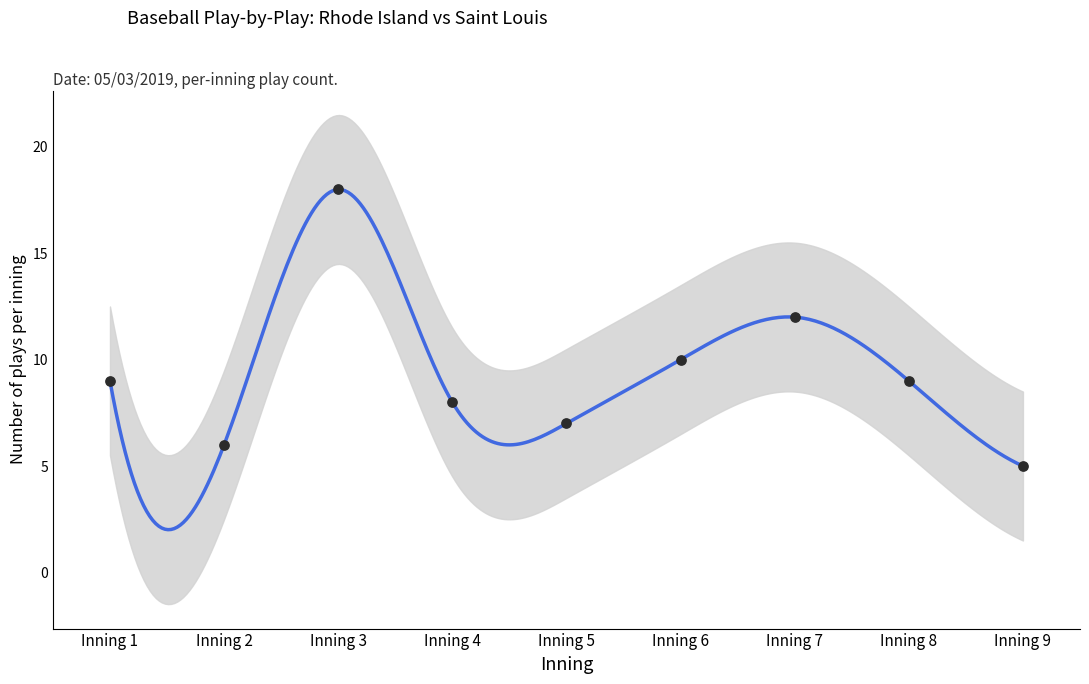

Which series has the largest total across all categories?

upper